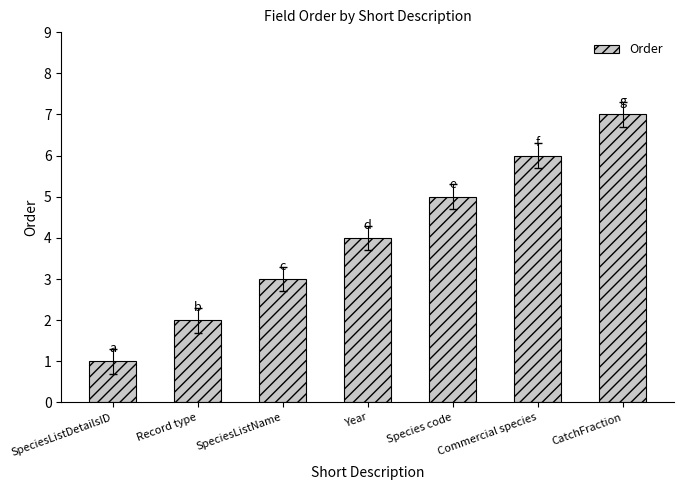

True or false: the data shows 2 at CatchFraction.

False